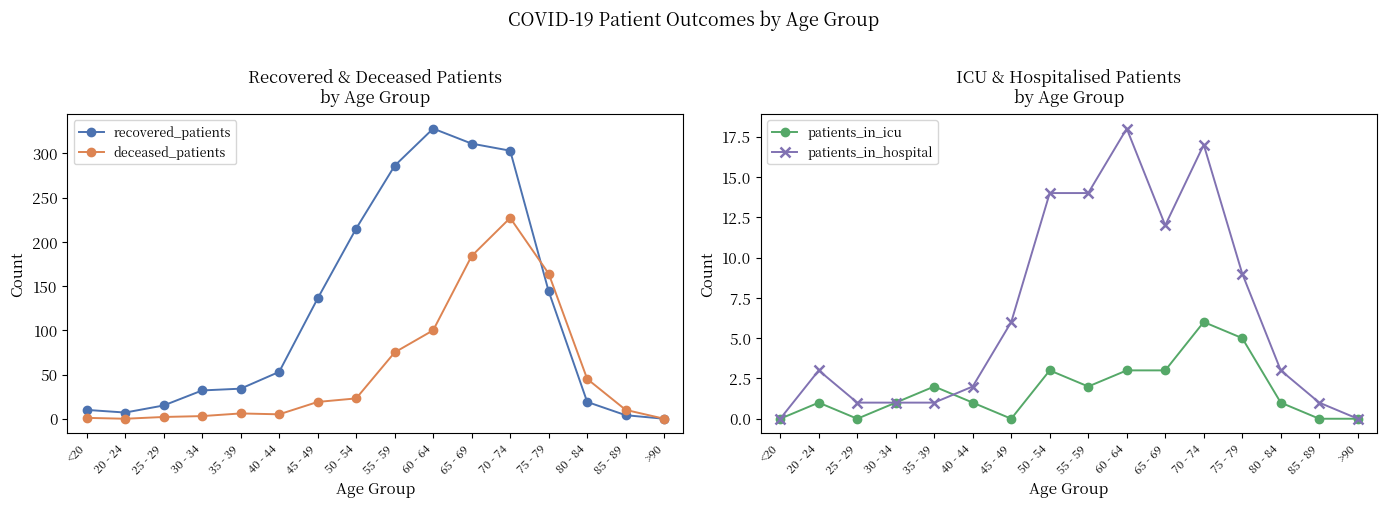

What are all the series names shown in the legend?

recovered_patients, deceased_patients, patients_in_icu, patients_in_hospital